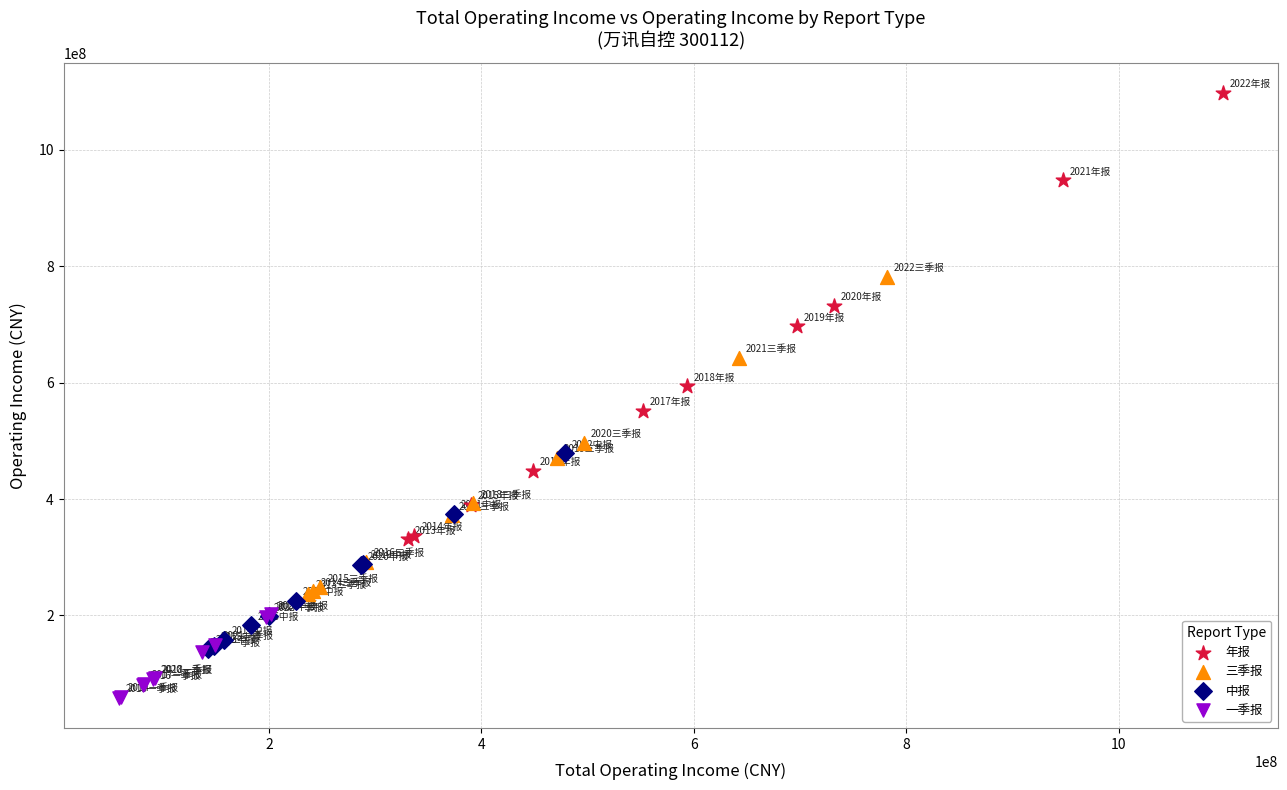

Which series has the largest Y range (max minus min)?

年报